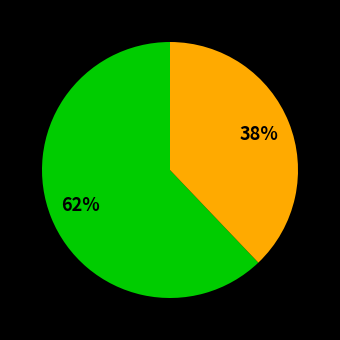

Count the number of slices in the pie.

2